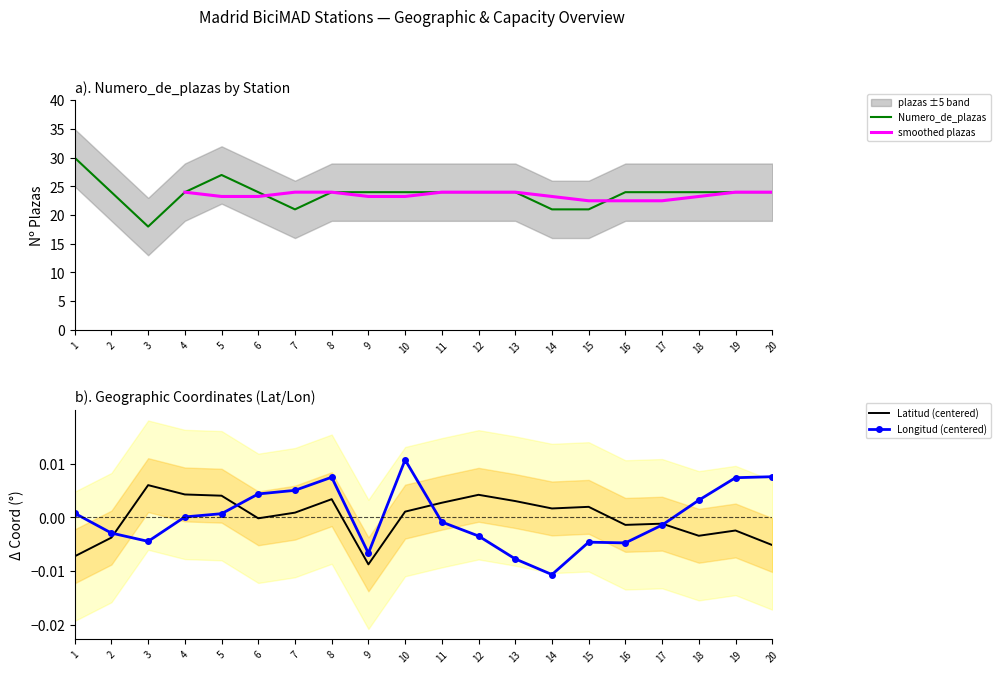

In Longitud (centered), how many points are lower than both neighbors (excluding endpoints)?

4